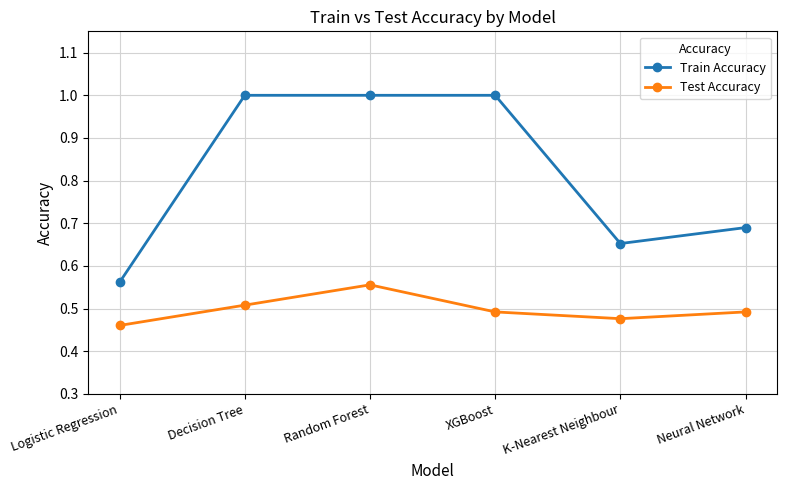

What is the spread (max minus min) of values at Neural Network?

0.2